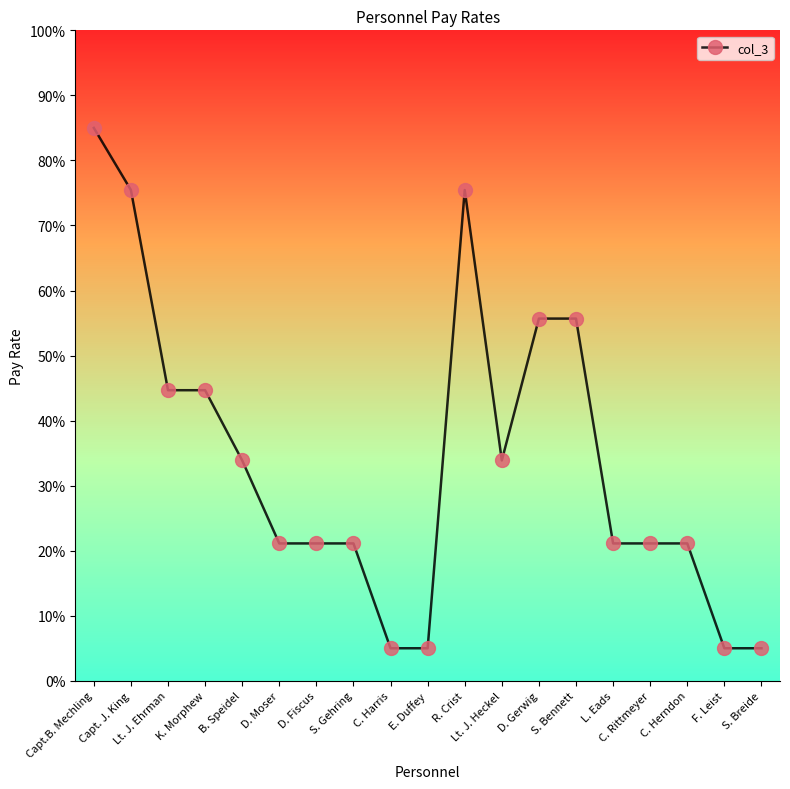

What is the value of the 5th point from the left?

33.9